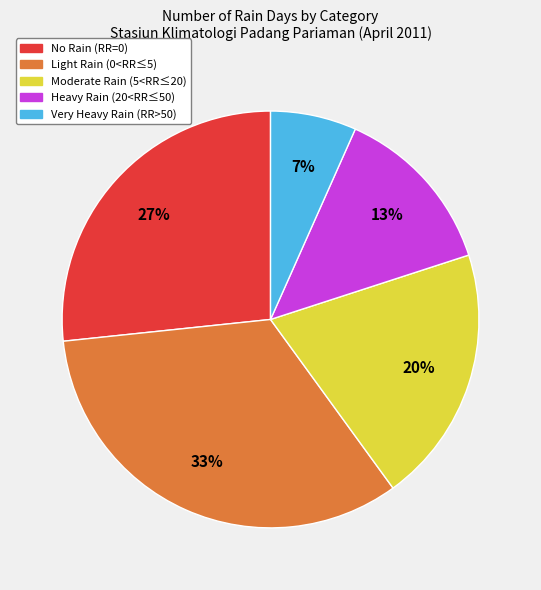

Count the number of slices in the pie.

5